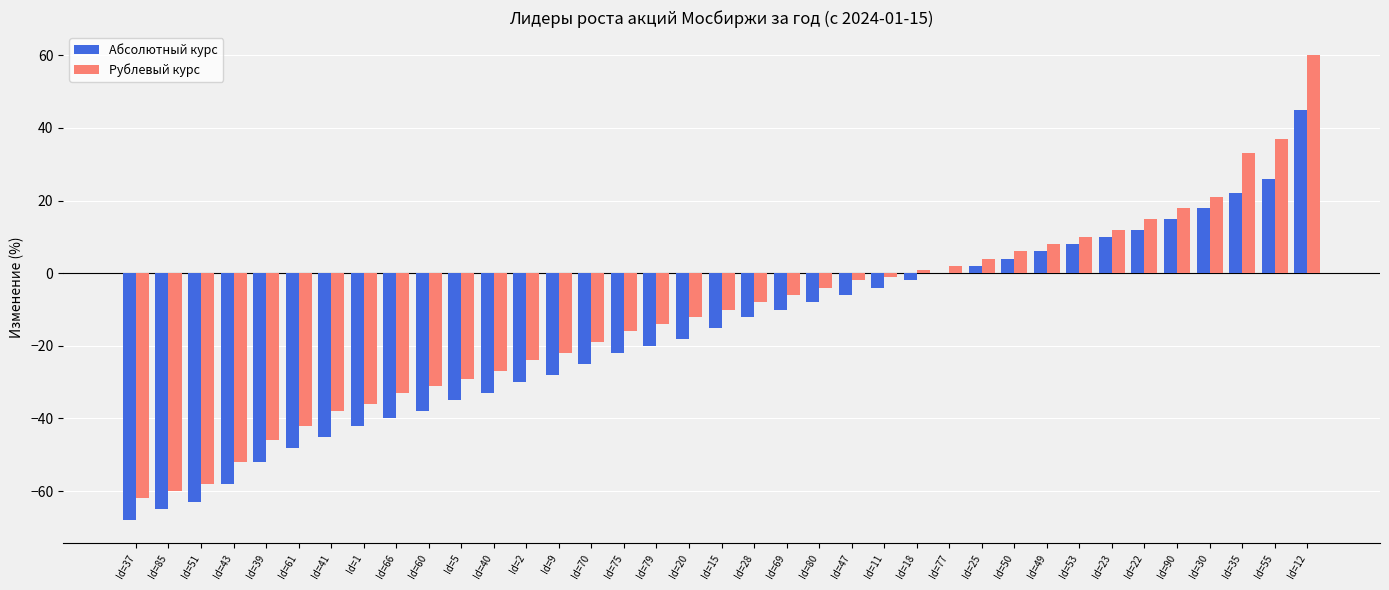

The Абсолютный курс series shows 20 at Id=22. True or false?

False